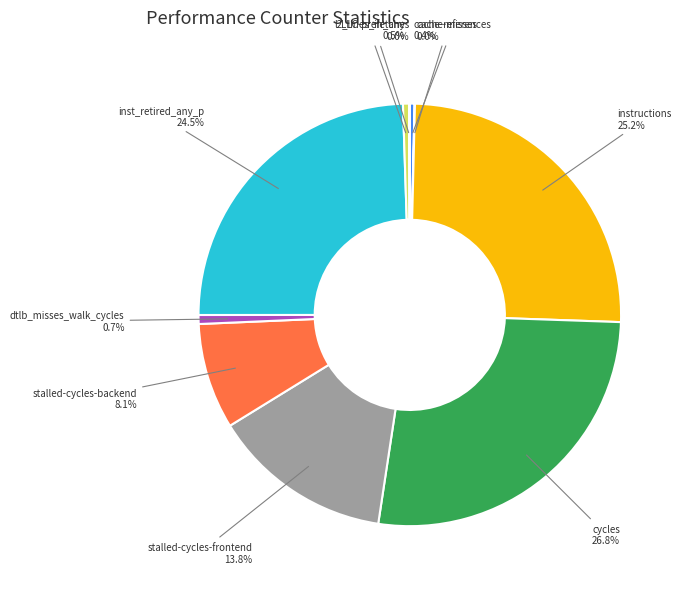

Approximately how many times larger is the value at l2_lines_in_any compared to cache-references?

1.3